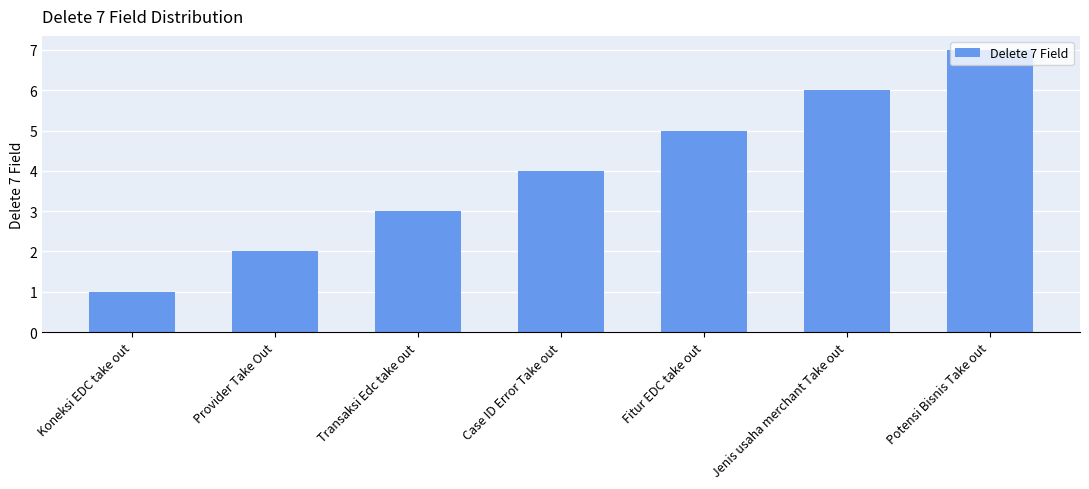

Which category has the lowest value across all series?

Koneksi EDC take out